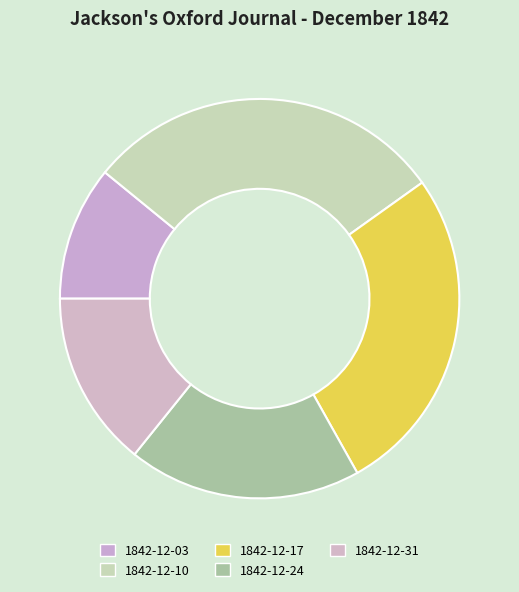

Which category has the smallest portion of the pie?

1842-12-03